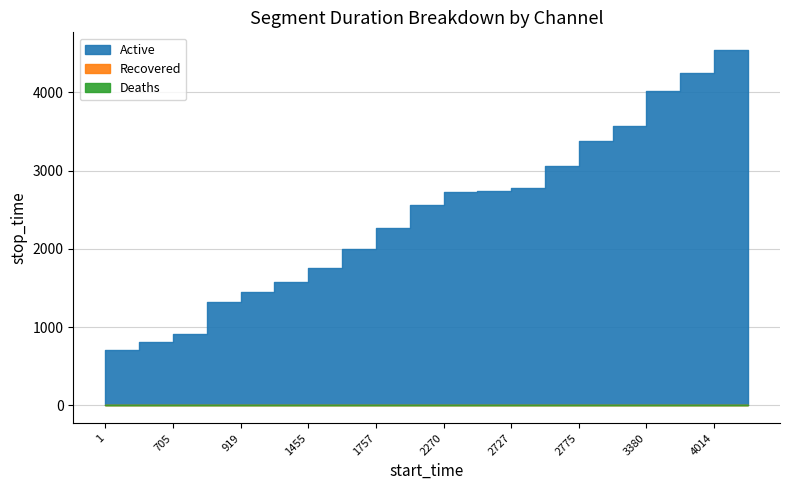

Does the chart display data point markers on the line(s)?

No